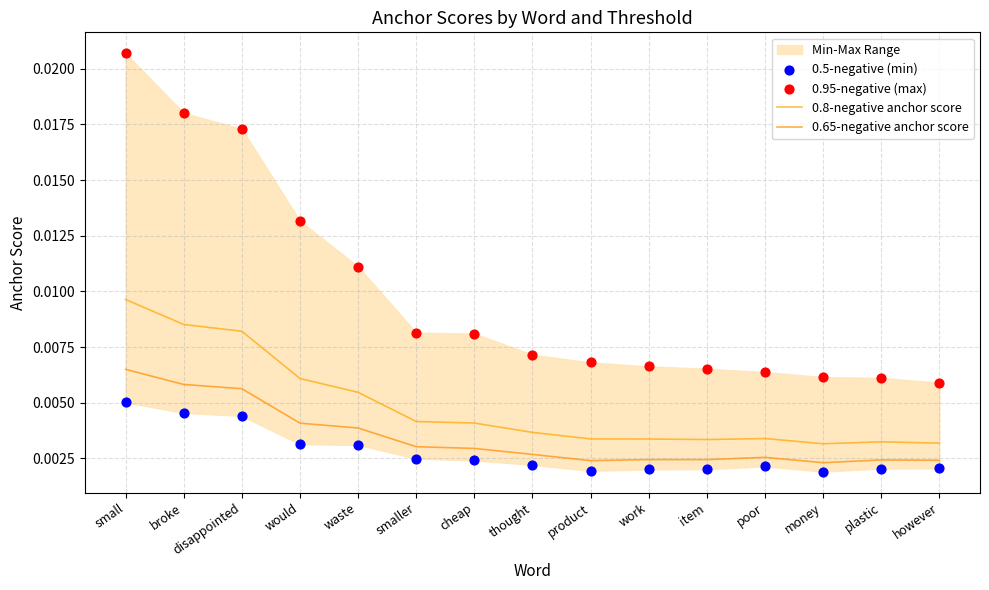

At which category is the sum across all series the highest?

small